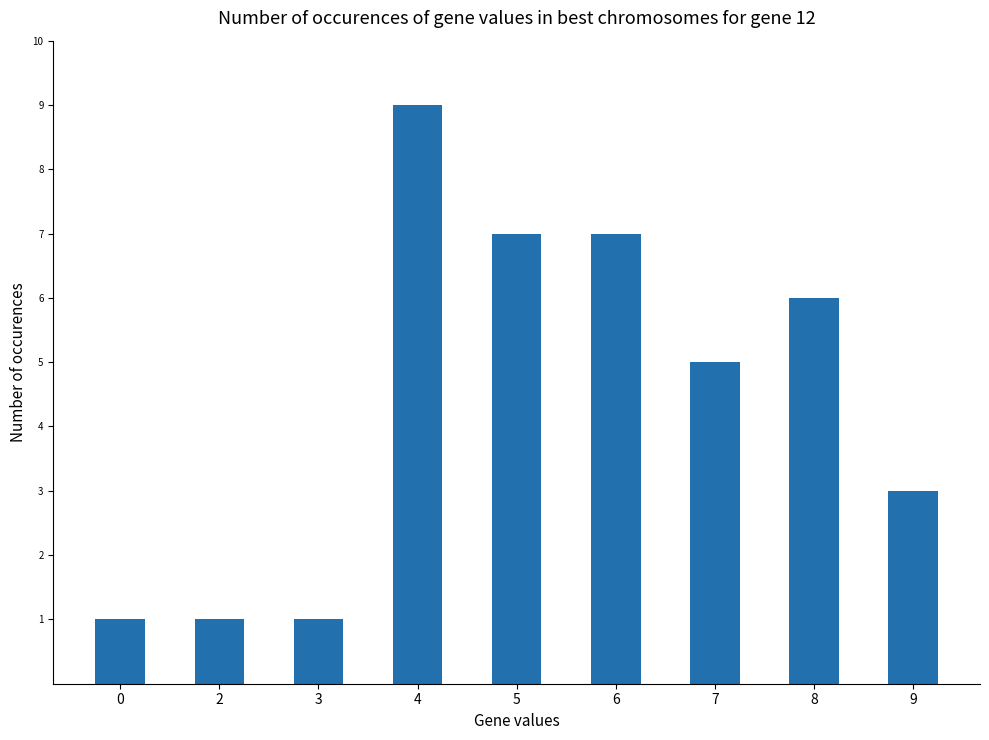

What is the value of the 8th bar from the left?

6